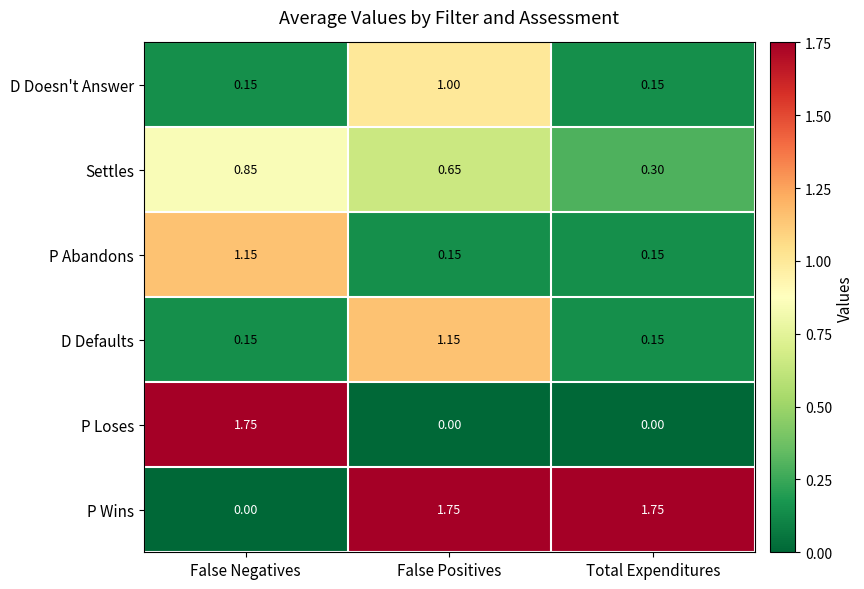

At how many categories does at least one series exceed 1?

3